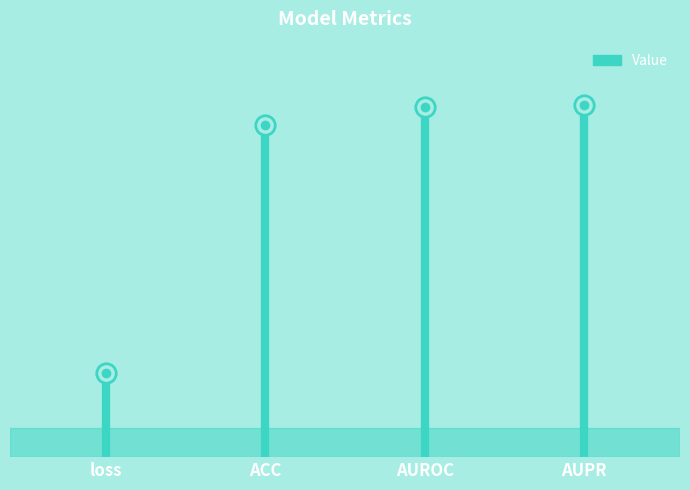

What is the value of the 3rd point from the left?

1.0